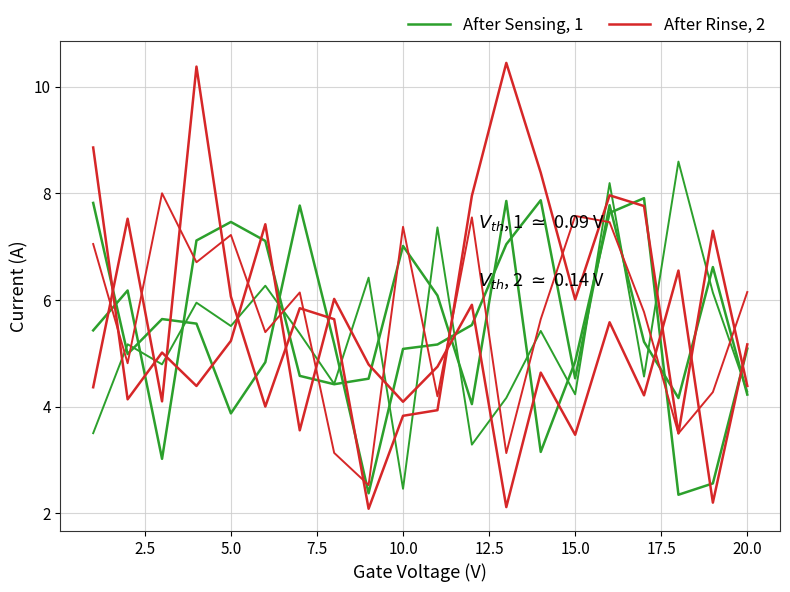

Reading right to left, transcribe all the data shown in this chart.

After Sensing, 1: 5.1	2.6	2.3	7.9	7.6	4.8	3.1	7.9	4.0	6.1	7.0	4.5	4.4	4.6	7.1	7.5	7.1	3.0	6.2	5.4
After Rinse, 2: 5.2	2.2	6.6	4.2	5.6	3.5	4.6	2.1	5.9	4.7	4.1	4.8	6.0	3.6	7.4	5.2	4.4	5.0	4.1	8.9